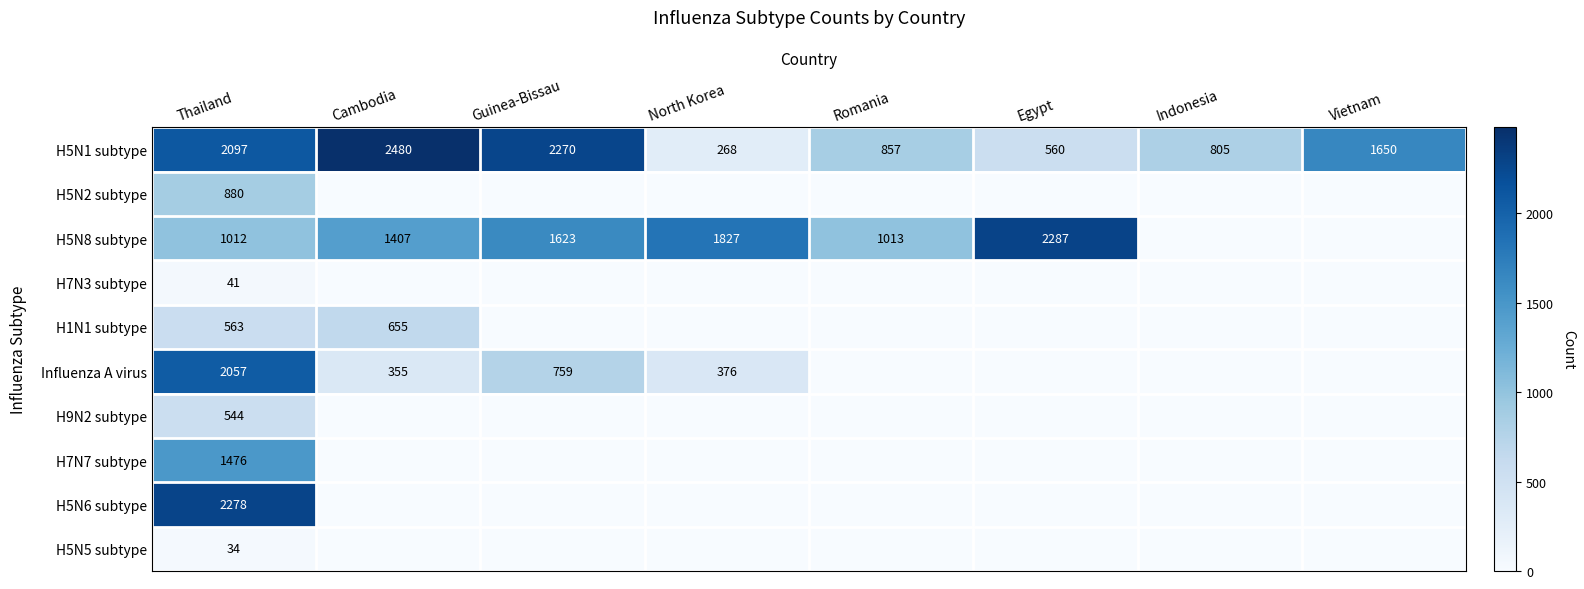

How many series are shown in this chart?

10